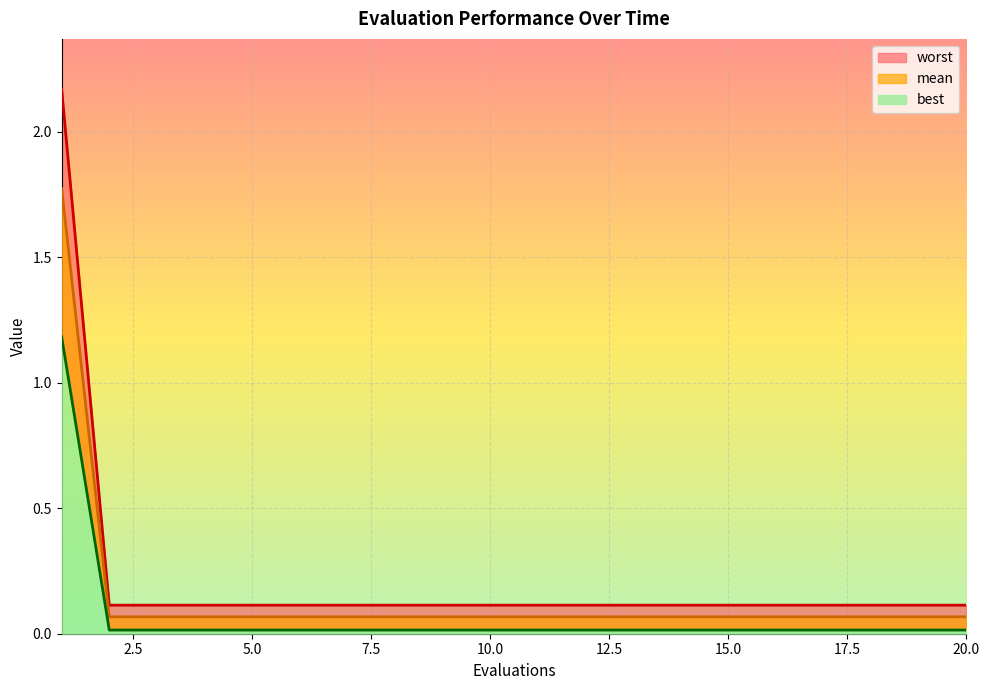

What is the sum of the best values at 8 and 10?

0.1